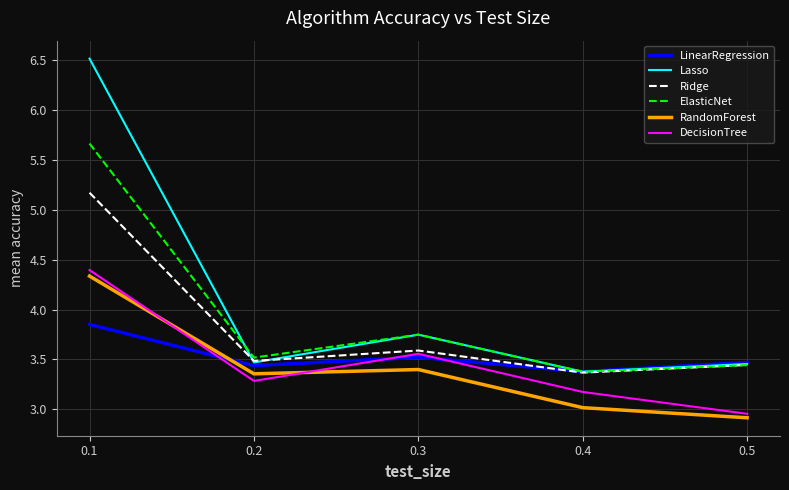

The value of Ridge at 0.1 is 7.9. True or false?

False